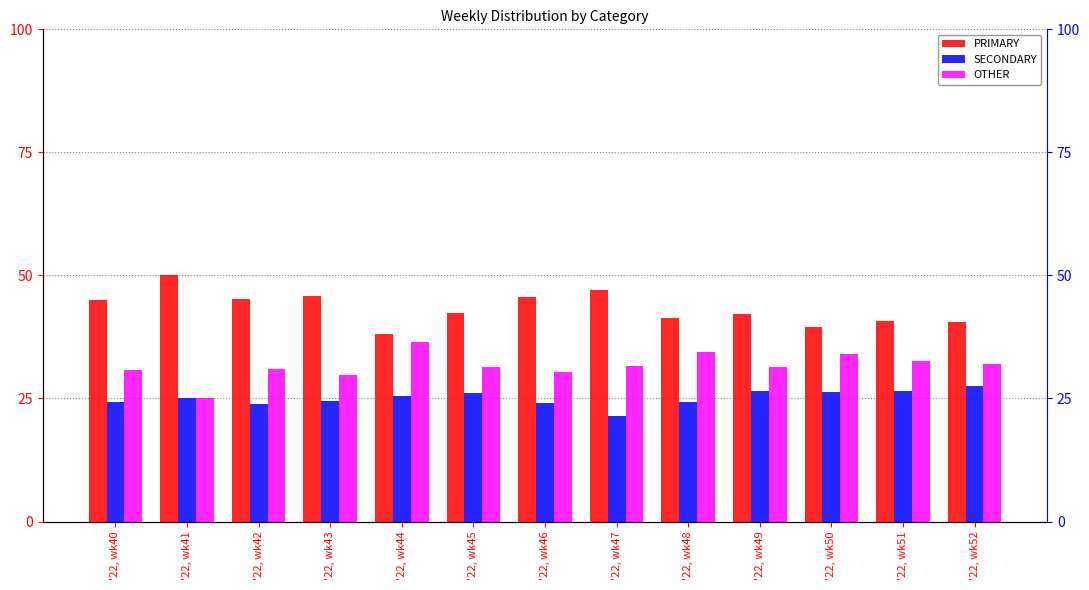

What is the sum of the OTHER values at '22, wk49 and '22, wk44?

67.7